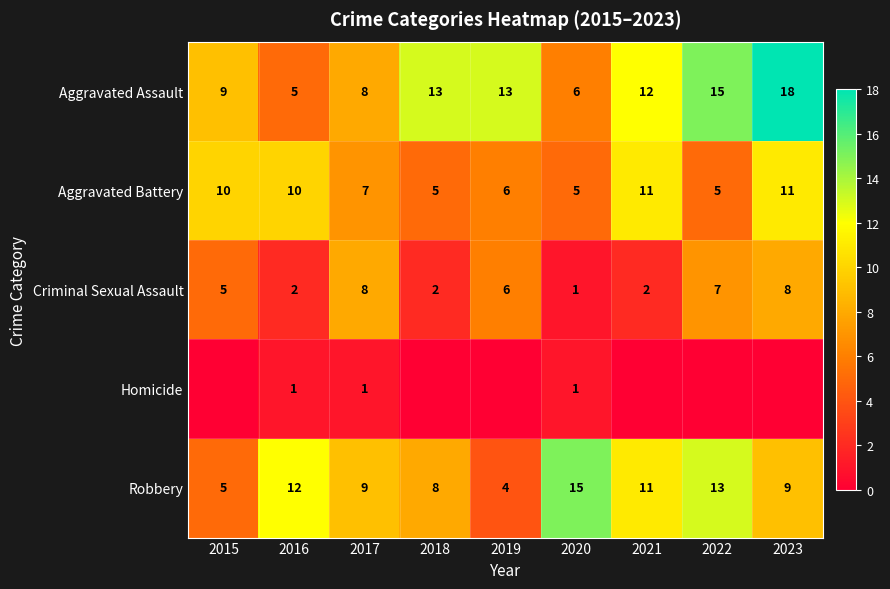

Which category has the highest value in the Robbery series?

2020